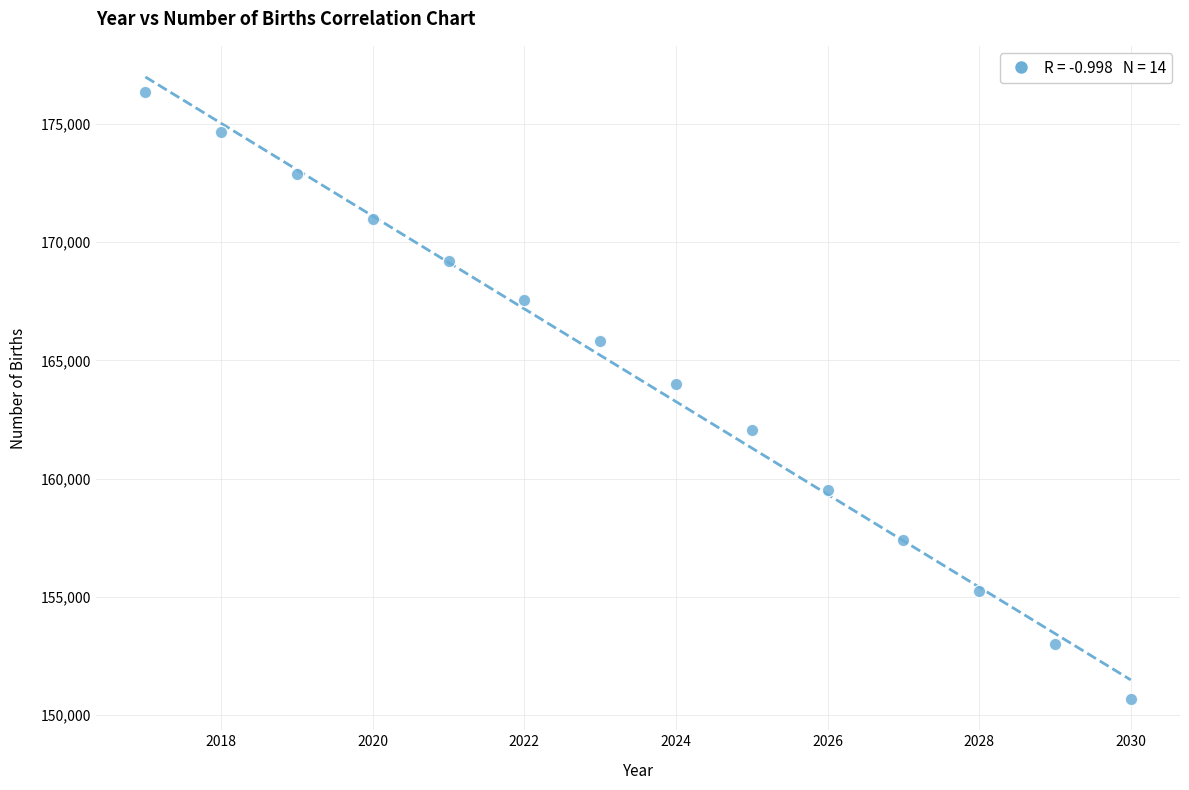

What is the range of Y values (max minus min)?

25679.7